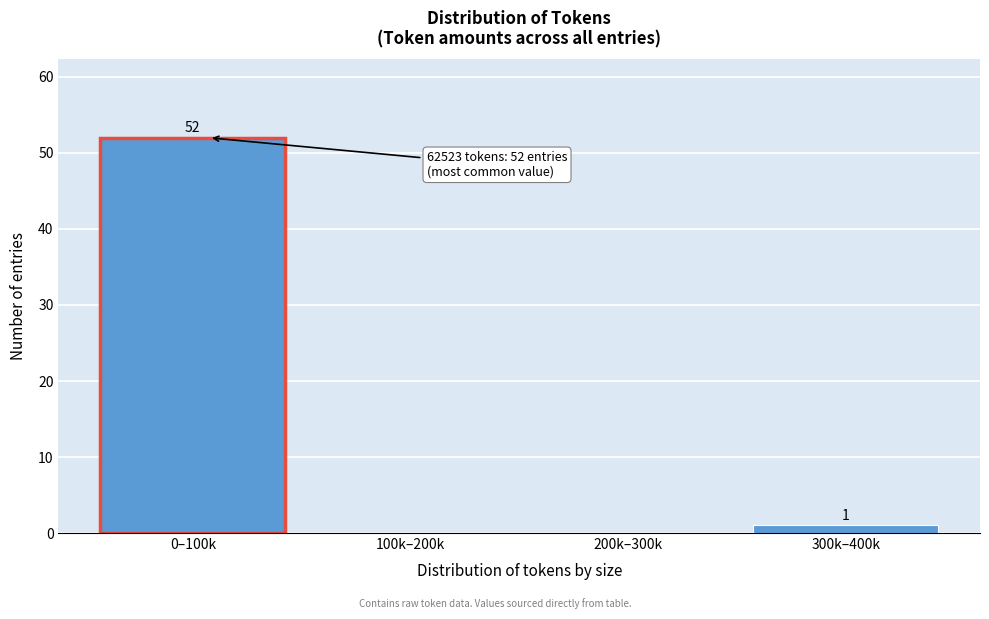

Reading left to right, extract all data points from this chart.

0–100k=52	100k–200k=0	200k–300k=0	300k–400k=1